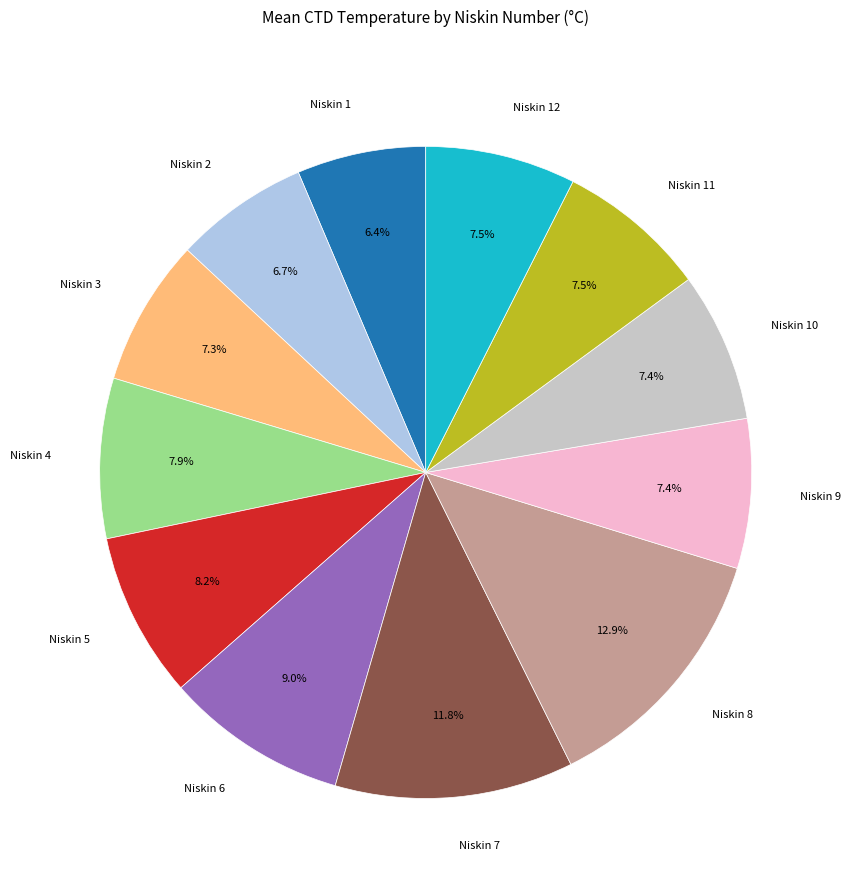

To the nearest percent, what is the combined percentage of Niskin 8 and Niskin 1?

19%